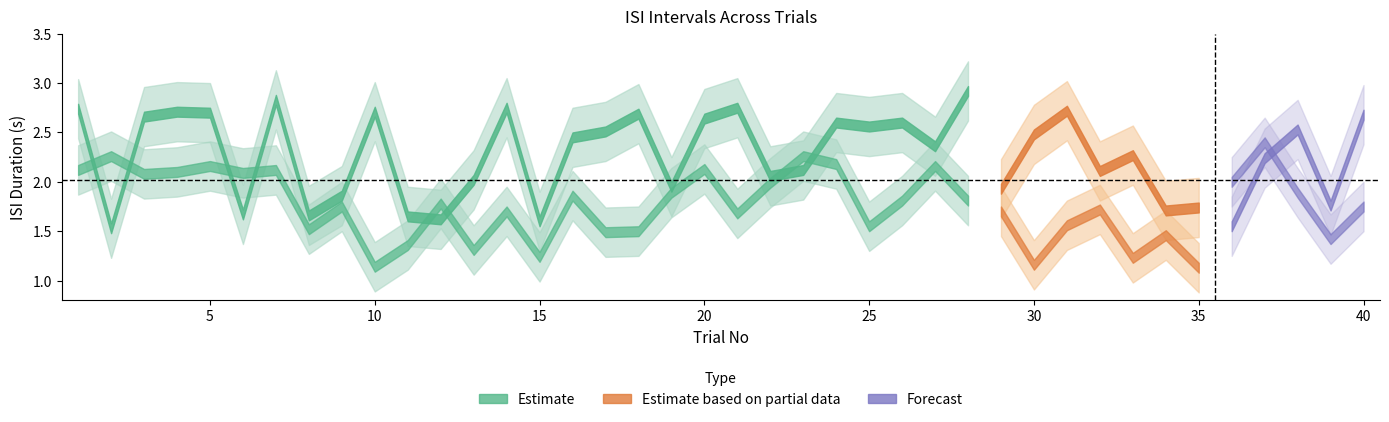

What is the minimum value for Int_ISI?

1.1